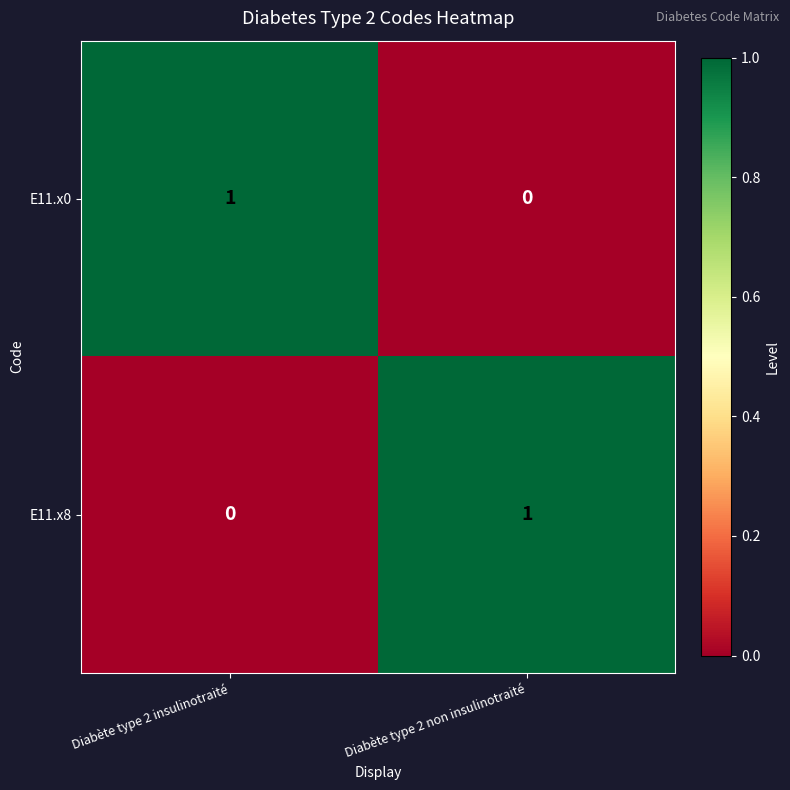

Where is E11.x8 nearest to the value 0?

Diabète type 2 insulinotraité